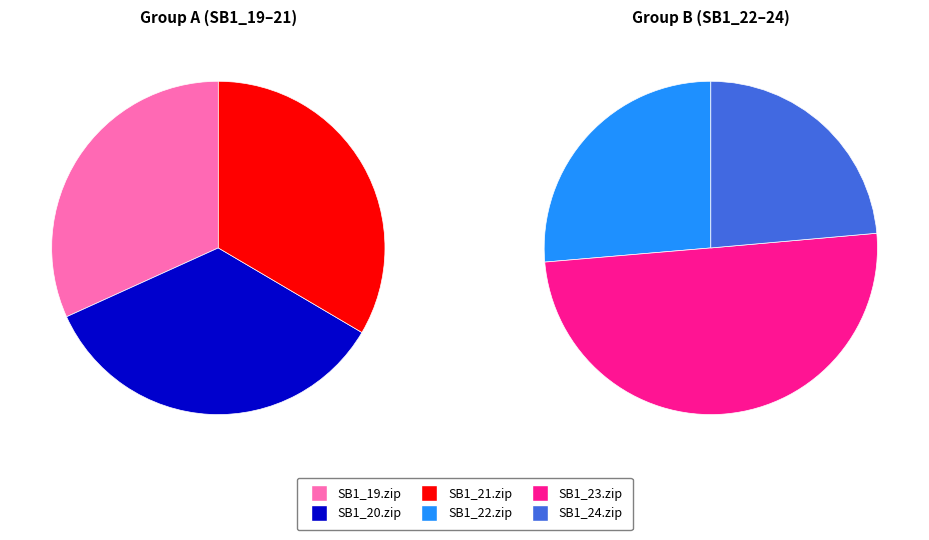

Which slice is the largest?

SB1_20.zip